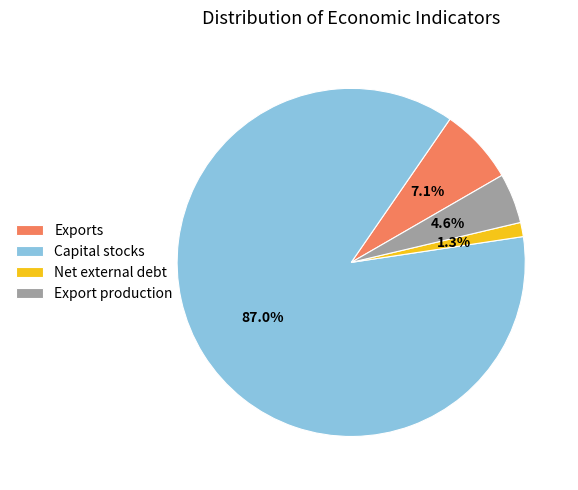

What is the majority slice?

Capital stocks